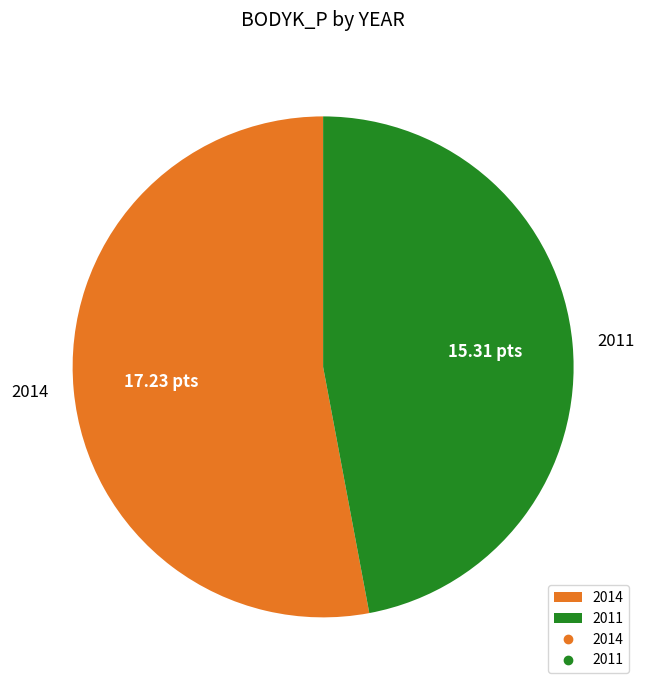

Is there a majority slice in this chart?

Yes